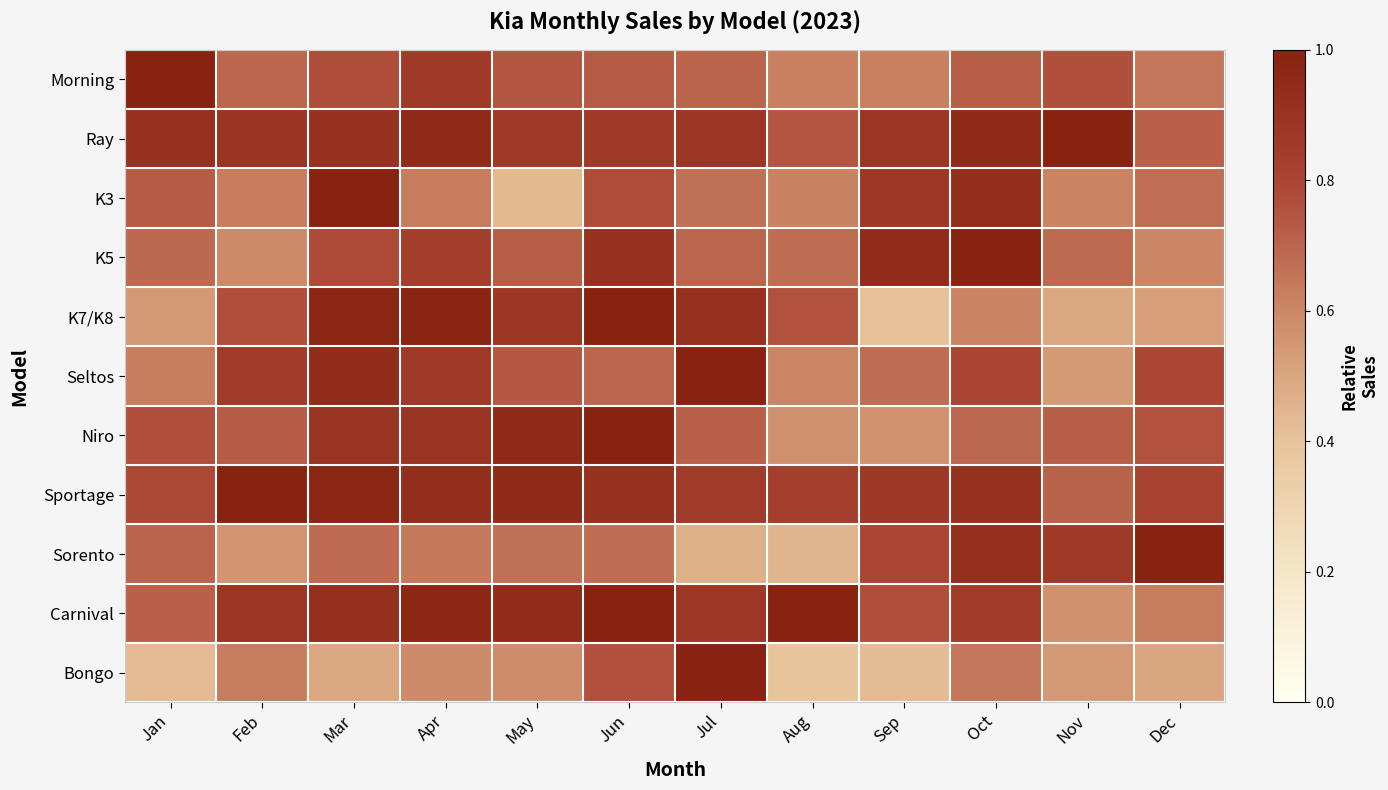

How many series are shown in this chart?

11